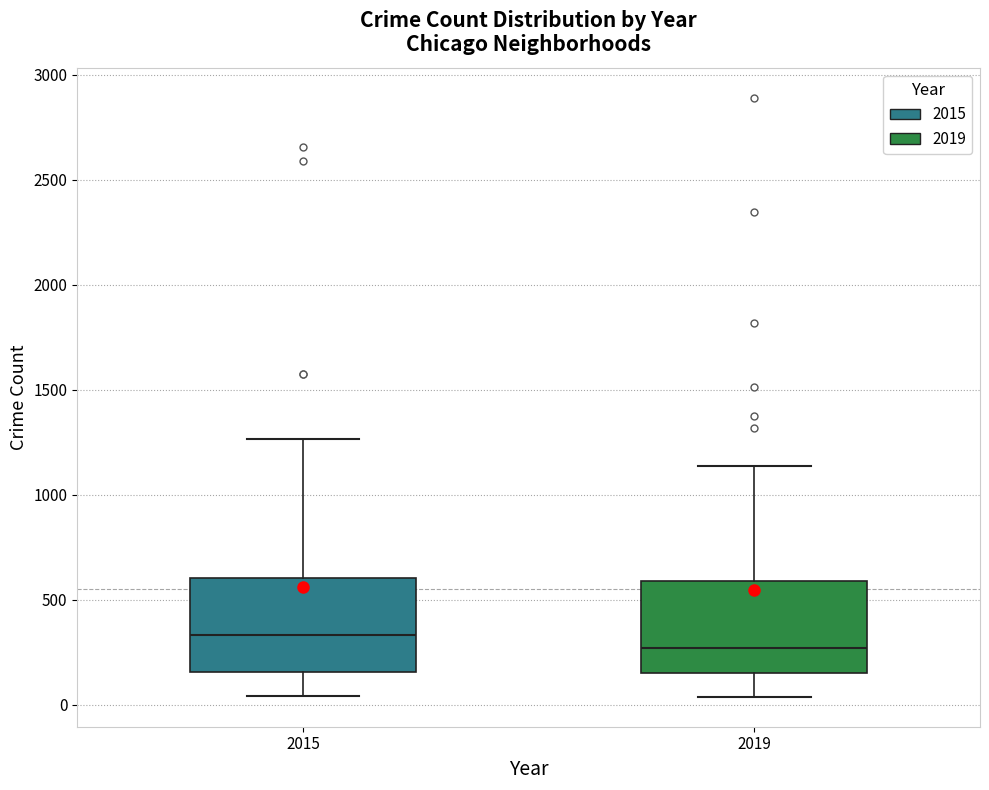

Reading left to right, read every box against the y-axis: the position of its median line, the range the box covers, and the ends of its whiskers. The values are not printed on the chart, so give them approximately, as read against the axis.

2015: median 350, box 150 to 600, whiskers 50 to 1250
2019: median 250, box 150 to 600, whiskers 50 to 1150